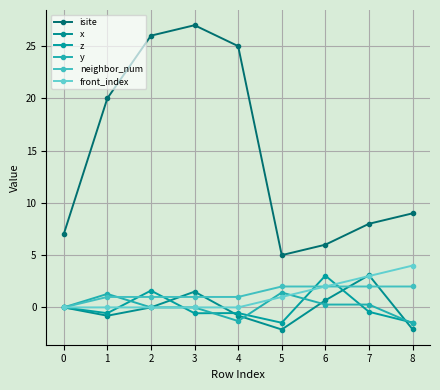

Between 4 and 6, which series saw the biggest shift?

isite